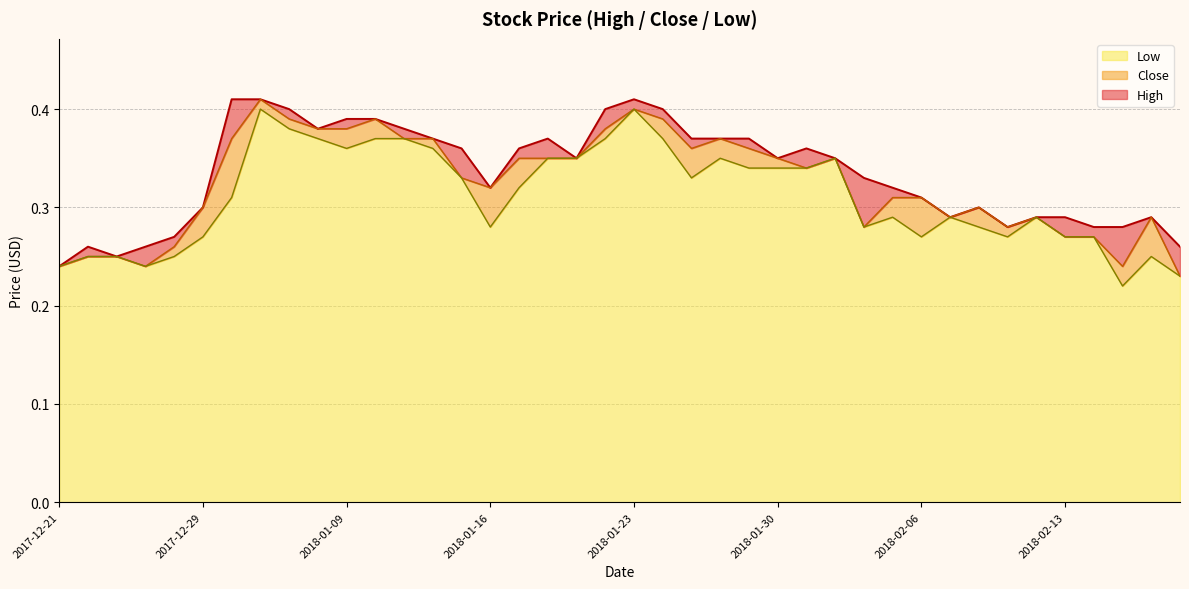

Where is High nearest to the value 0?

2017-12-21